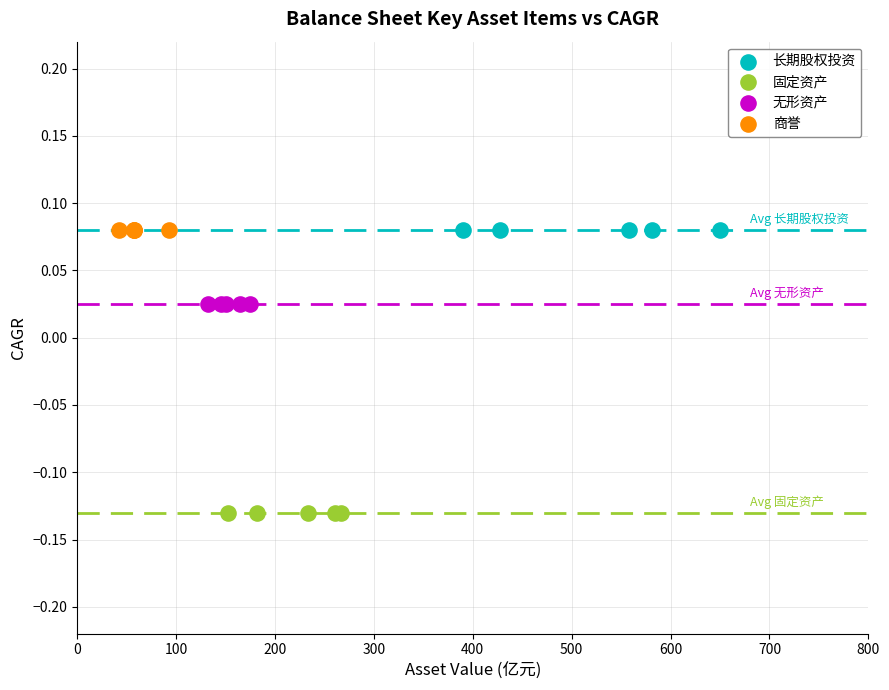

Which series contains the lowest Y value?

固定资产